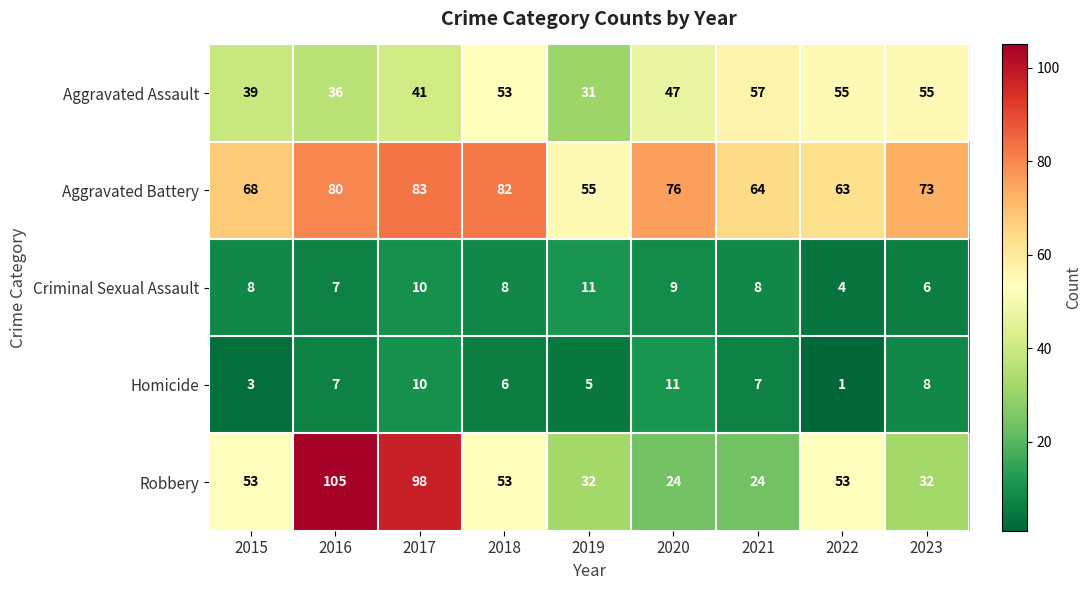

Is it true that Homicide equals 1 at 2015?

False